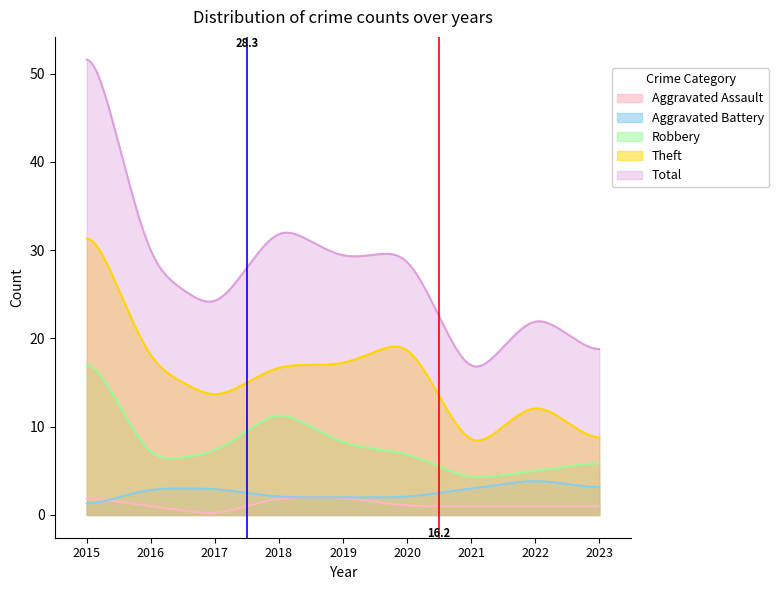

Which series has the widest spread of values?

Total